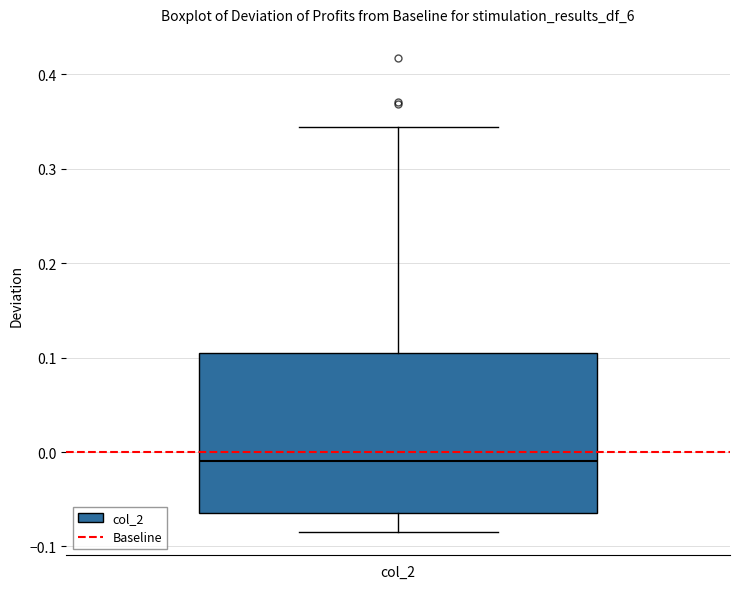

Read this box plot against the y-axis: the position of the median line, the range covered by the box, and the ends of both whiskers. The values are not printed on the chart, so give them approximately, as read against the axis.

median -0.01, box -0.06 to 0.11, whiskers -0.08 to 0.34